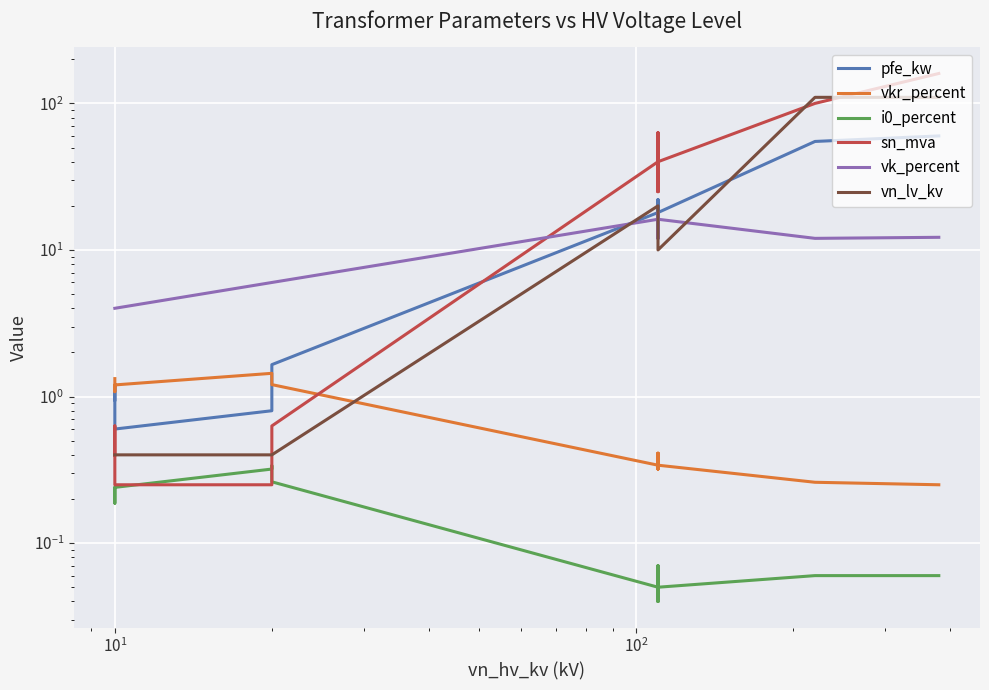

How many series are shown in this chart?

6